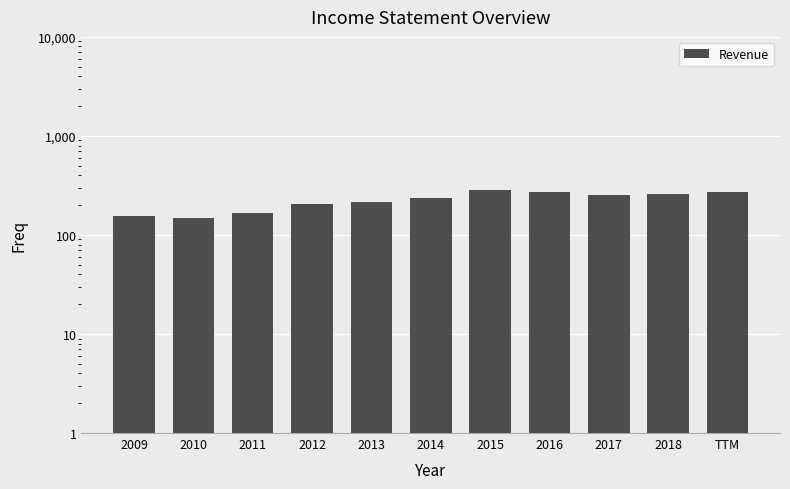

Which category has the lowest value across all series?

2010